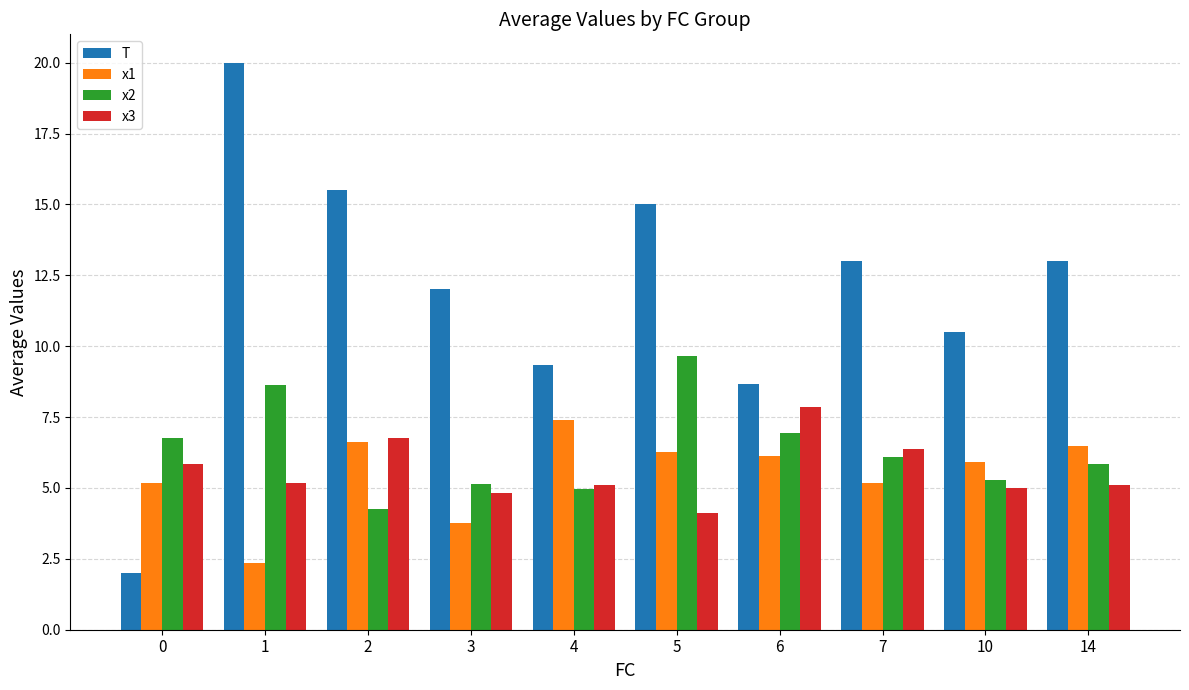

What is the sum of the T values at 14 and 3?

25.0